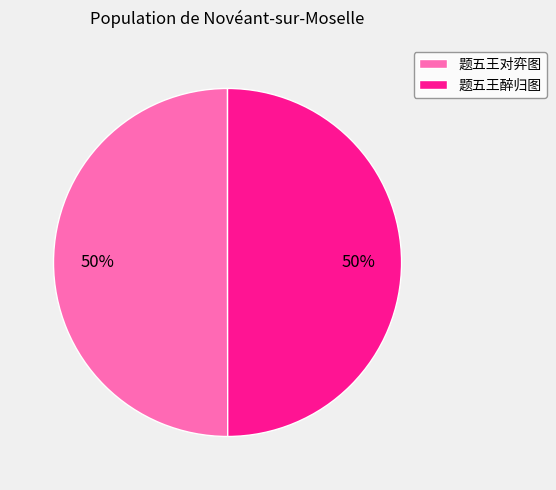

Count the number of slices in the pie.

2